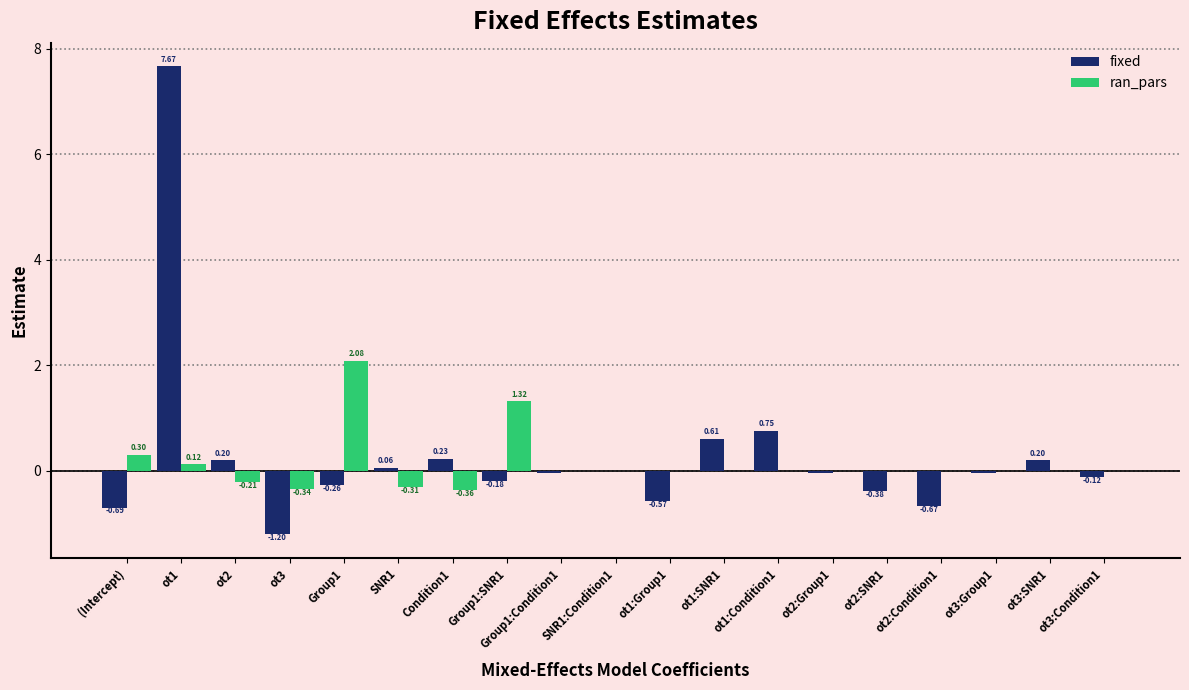

What is the sum of the fixed values at SNR1 and ot2?

0.3